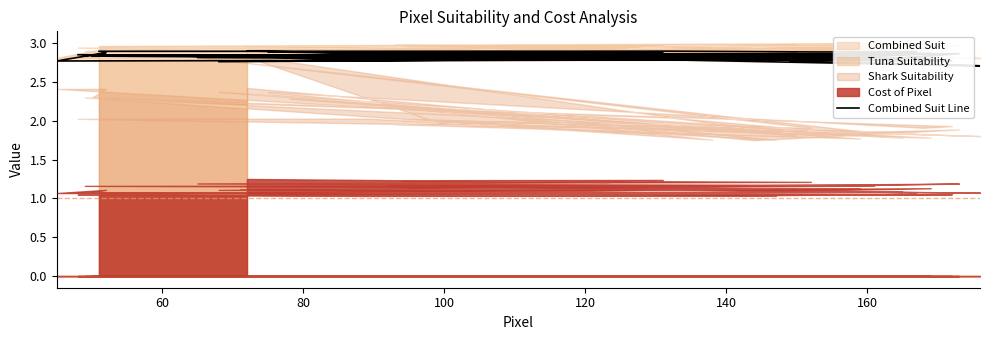

How many lines are shown in the chart?

1